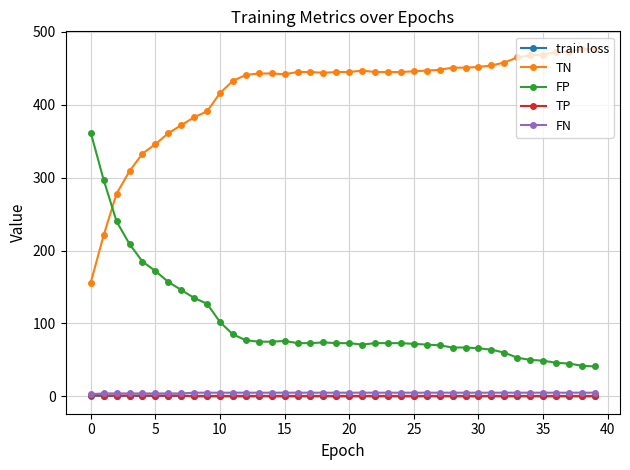

Which series has the largest total across all categories?

TN